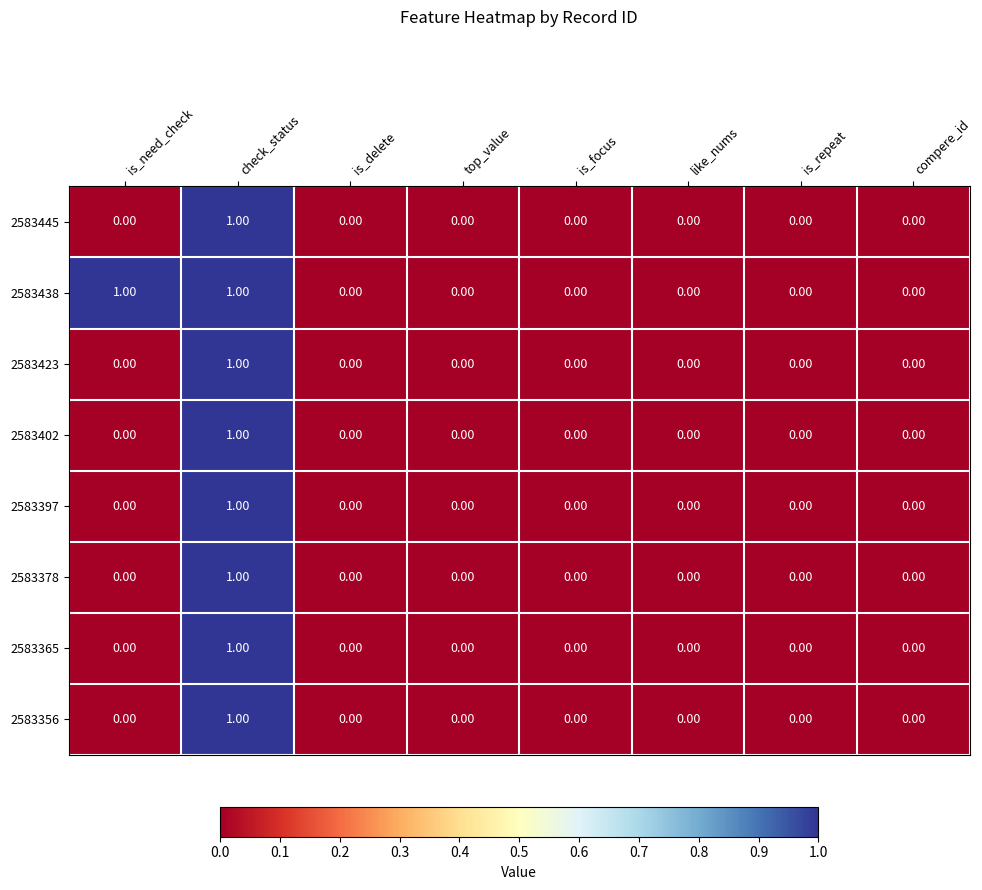

Which series has the largest total across all categories?

2583438